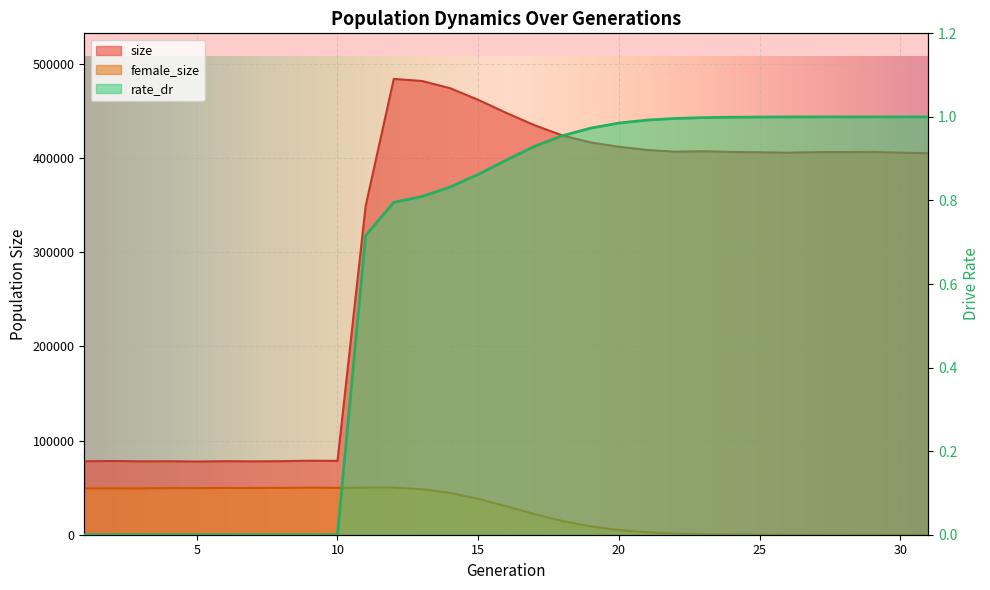

True or false: rate_dr has a value of 1.6 at 31.

False